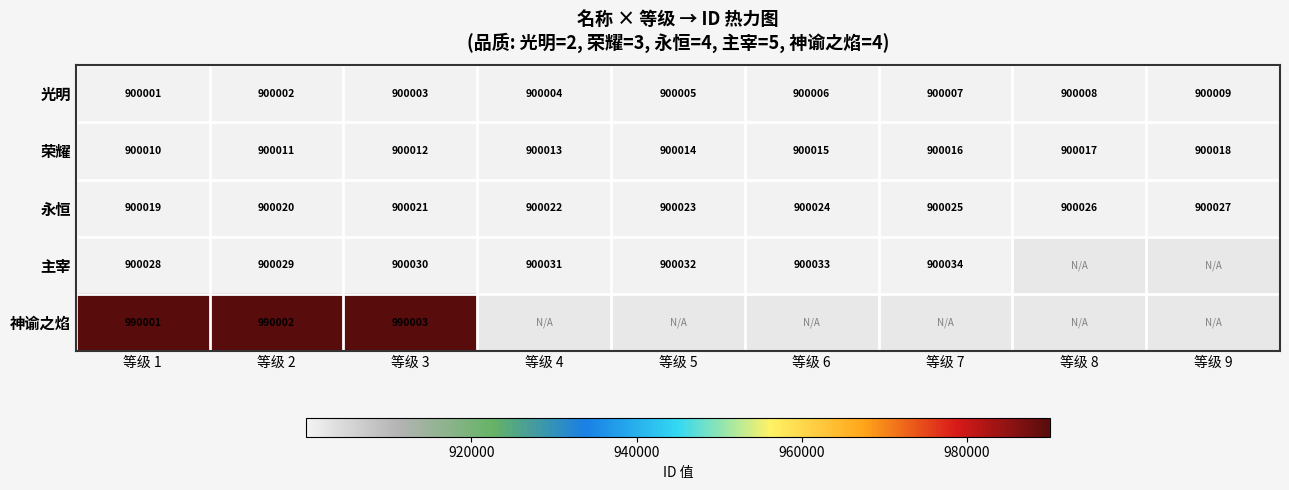

Read the 永恒 value at 等级 1.

900019